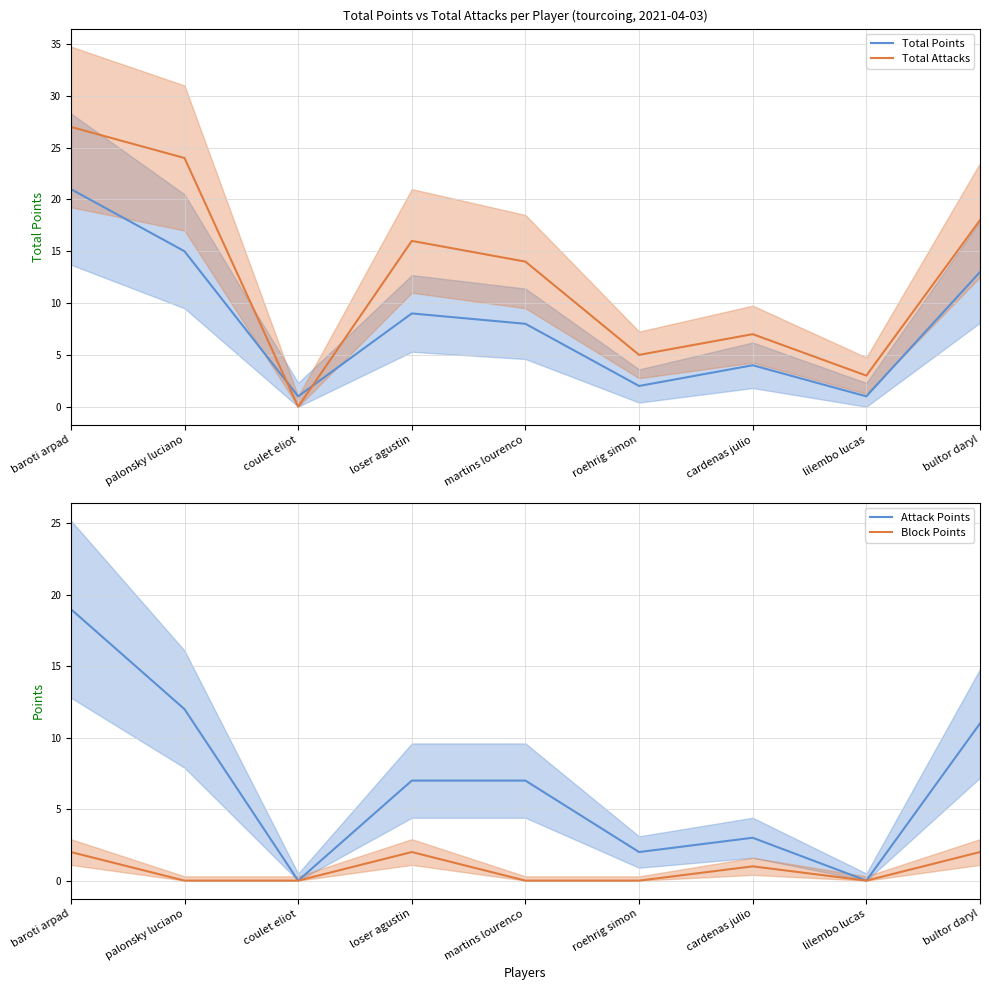

Where is Block Points nearest to the value 1?

cardenas julio